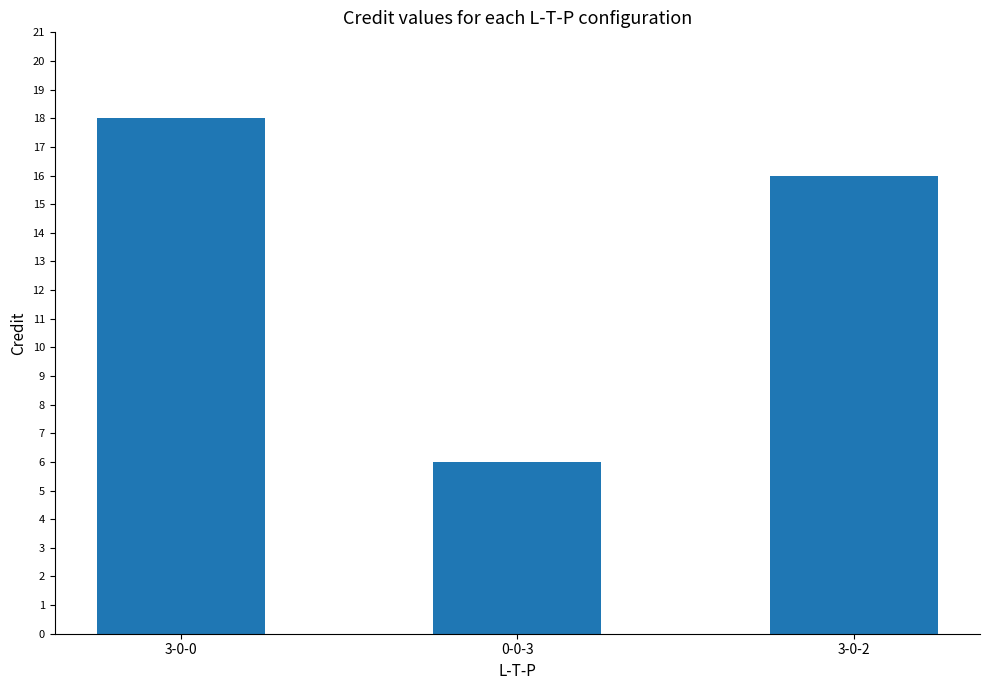

What is the difference between the second highest and minimum values?

10